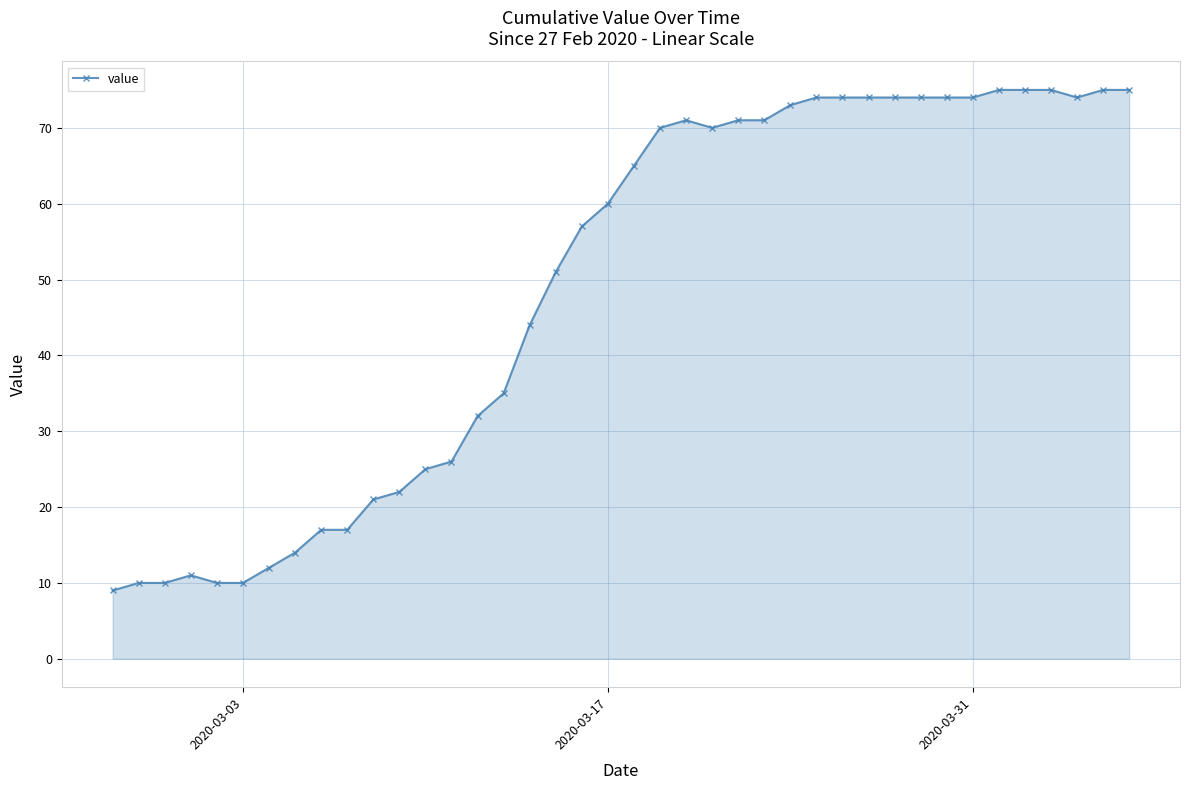

What is the maximum value shown in the chart?

75